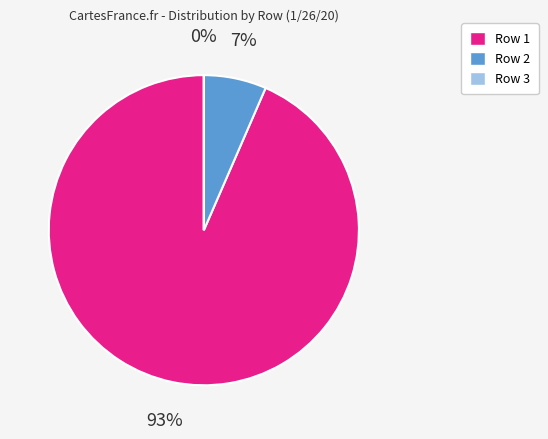

Is there a majority slice in this chart?

Yes